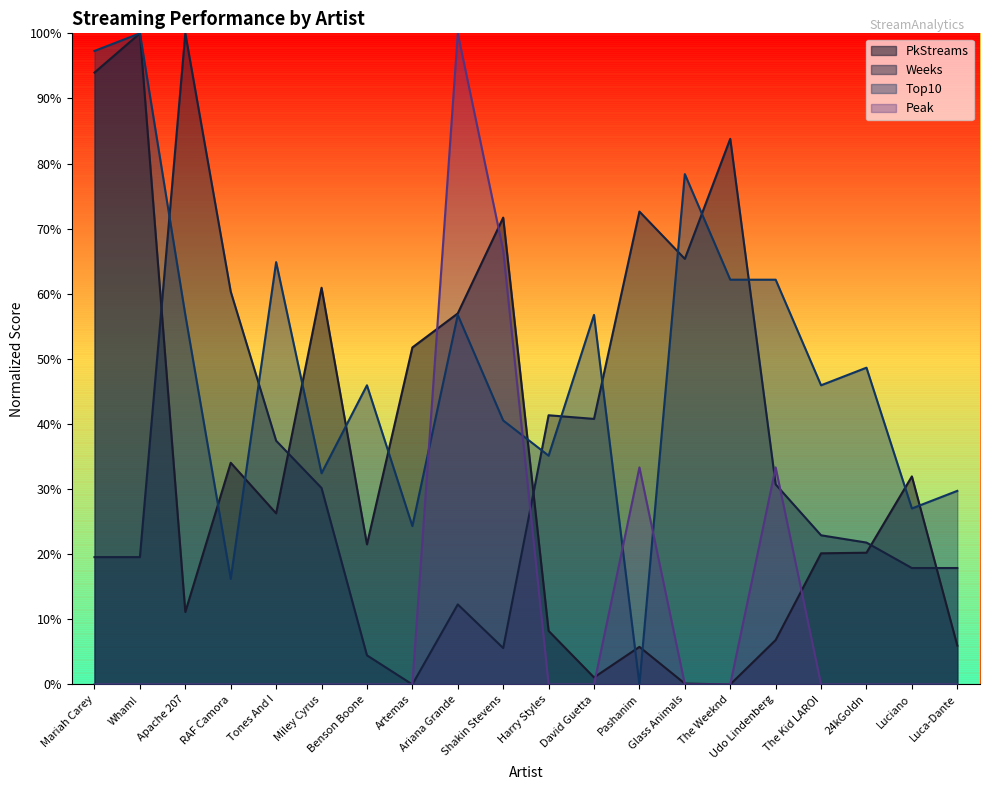

What is the difference between the Weeks values at Shakin Stevens and Ariana Grande?

6.7